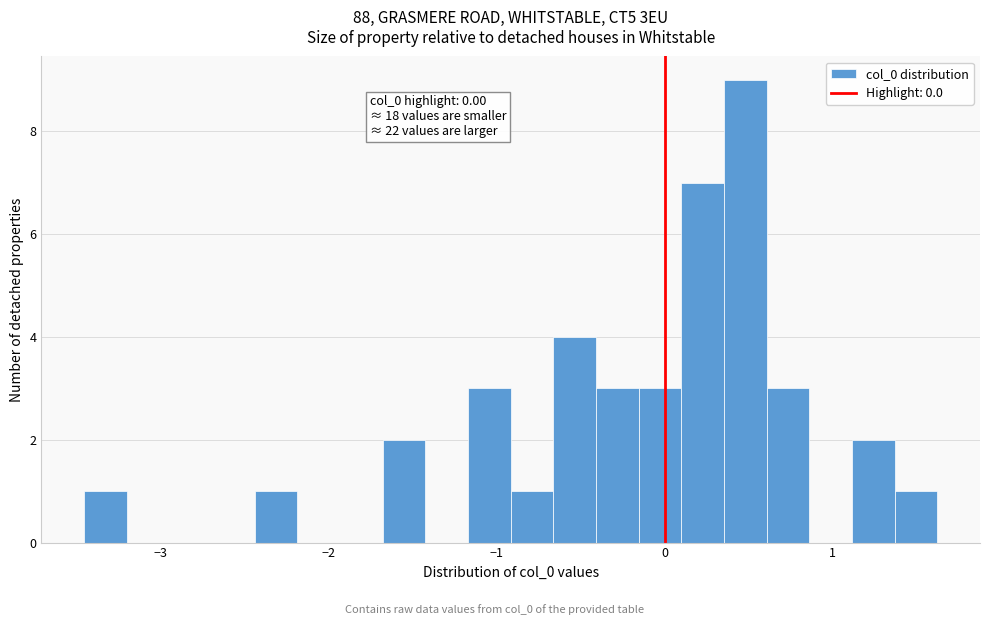

Around what value on the x-axis is the tallest bar? Give the approximate position of its centre, as read against the axis.

0.5